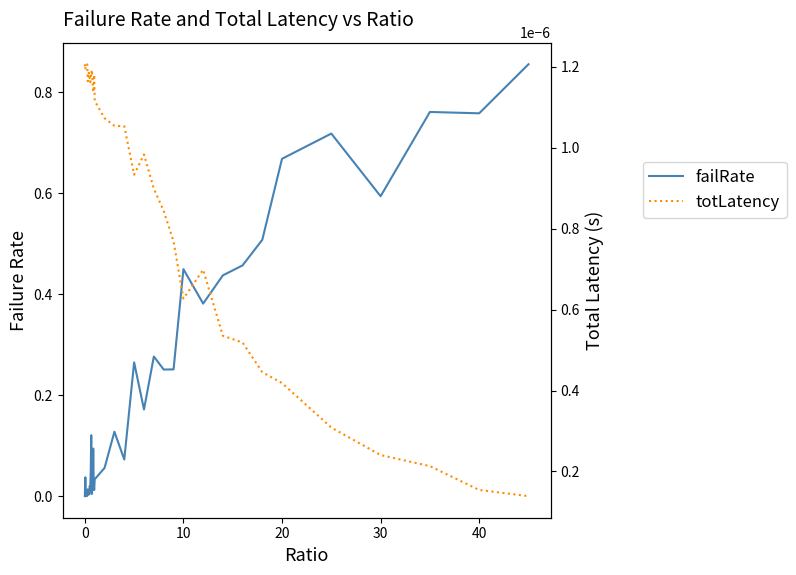

How many lines are shown in the chart?

2